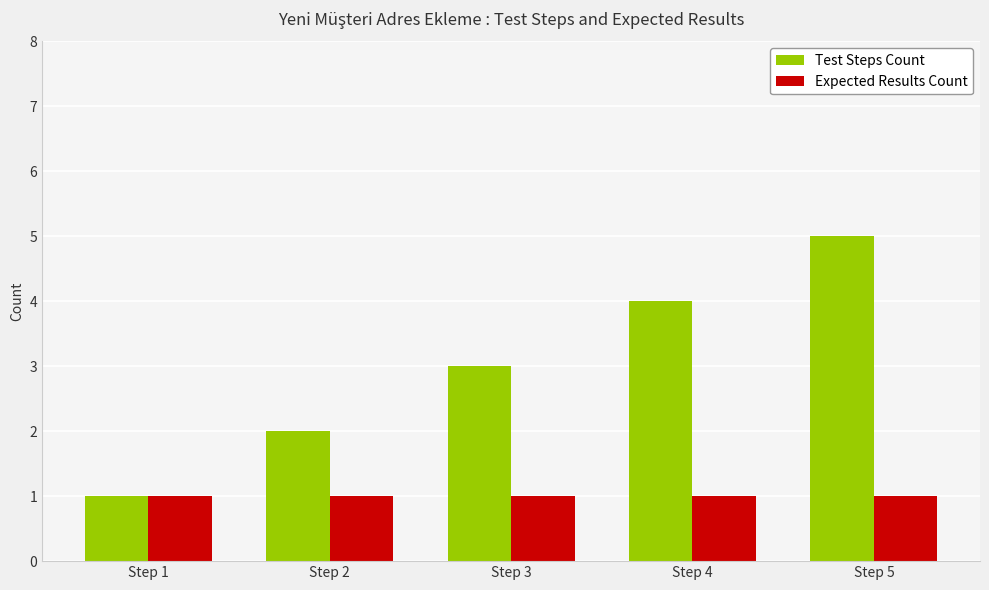

Rank the series at Step 3 from lowest to highest value.

Expected Results Count, Test Steps Count